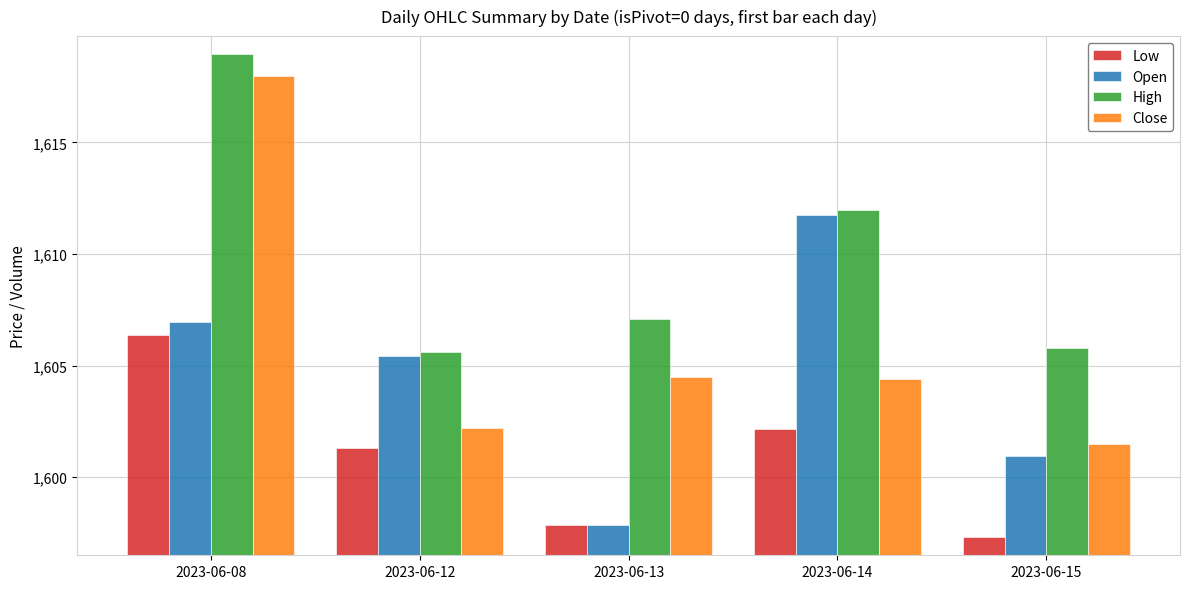

Which series changed the most between 2023-06-13 and 2023-06-14?

Open